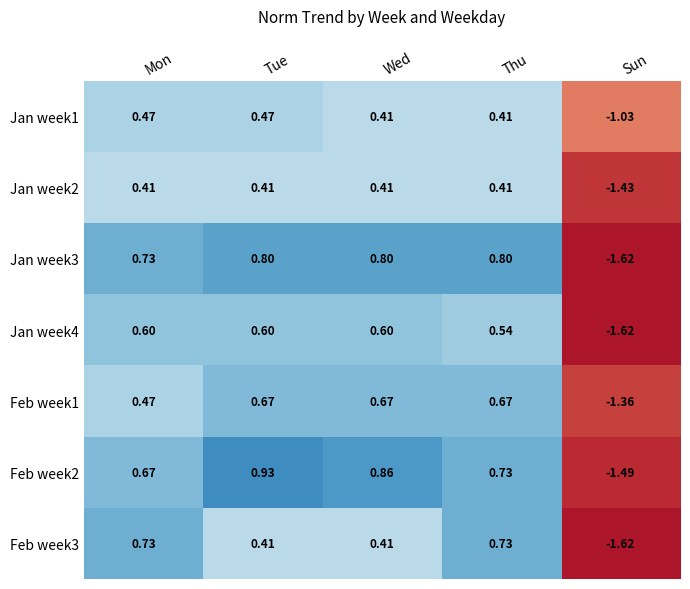

Where does the Feb week2 series first go above 0?

Mon